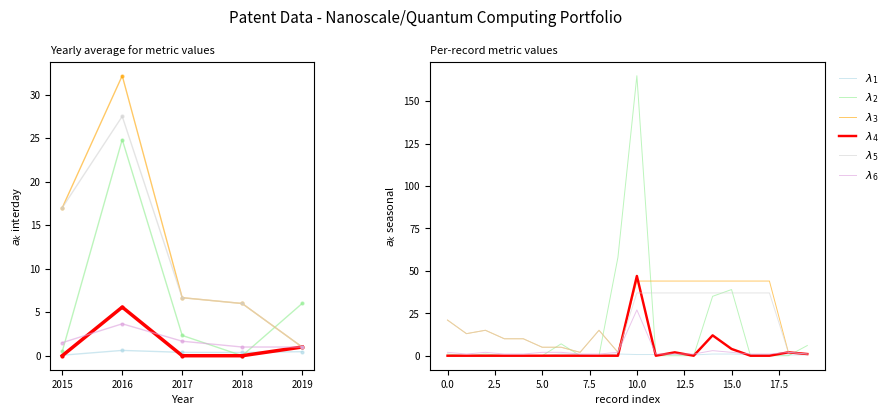

How many categories are shown in the chart?

20